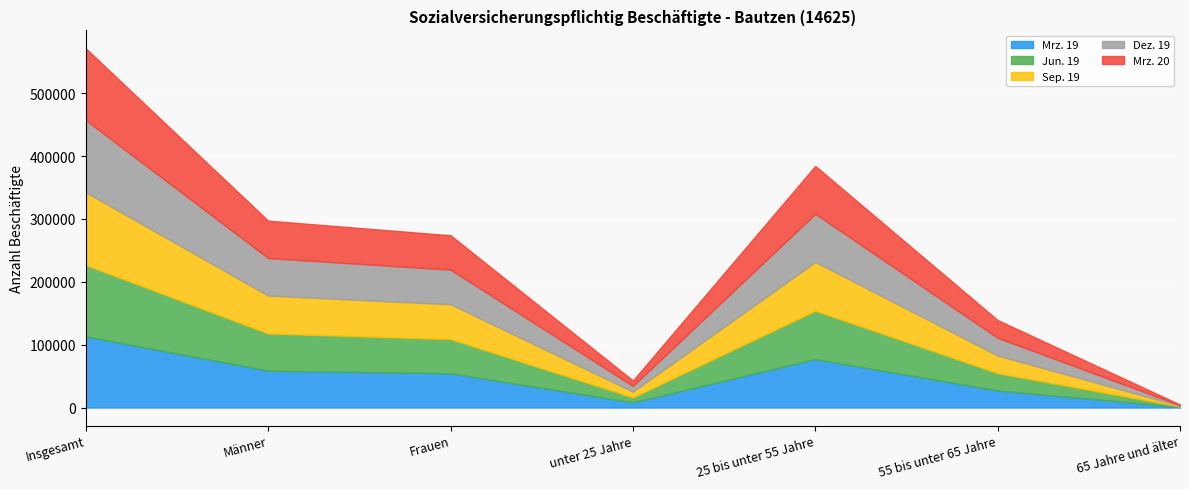

What is the lowest value of the Dez. 19 series?

997